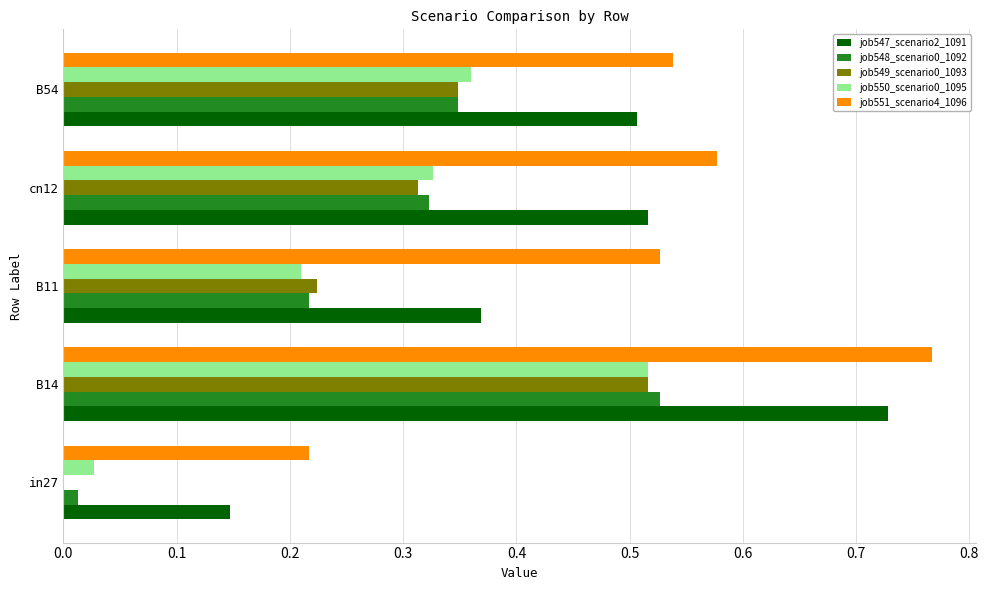

At which category is the sum across all series the highest?

B14